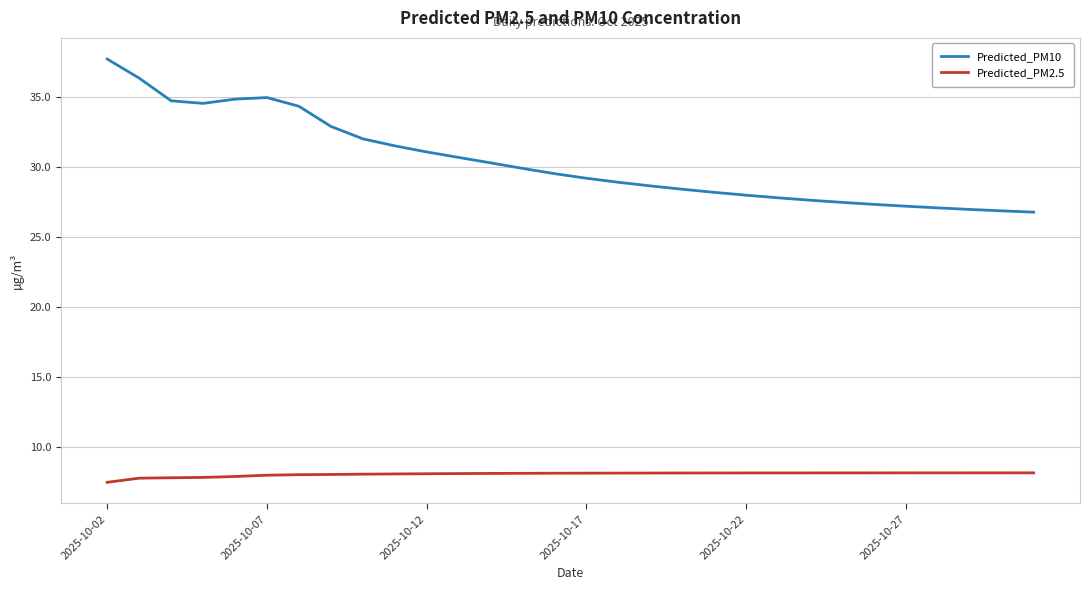

Which series has the largest range (max minus min)?

Predicted_PM10